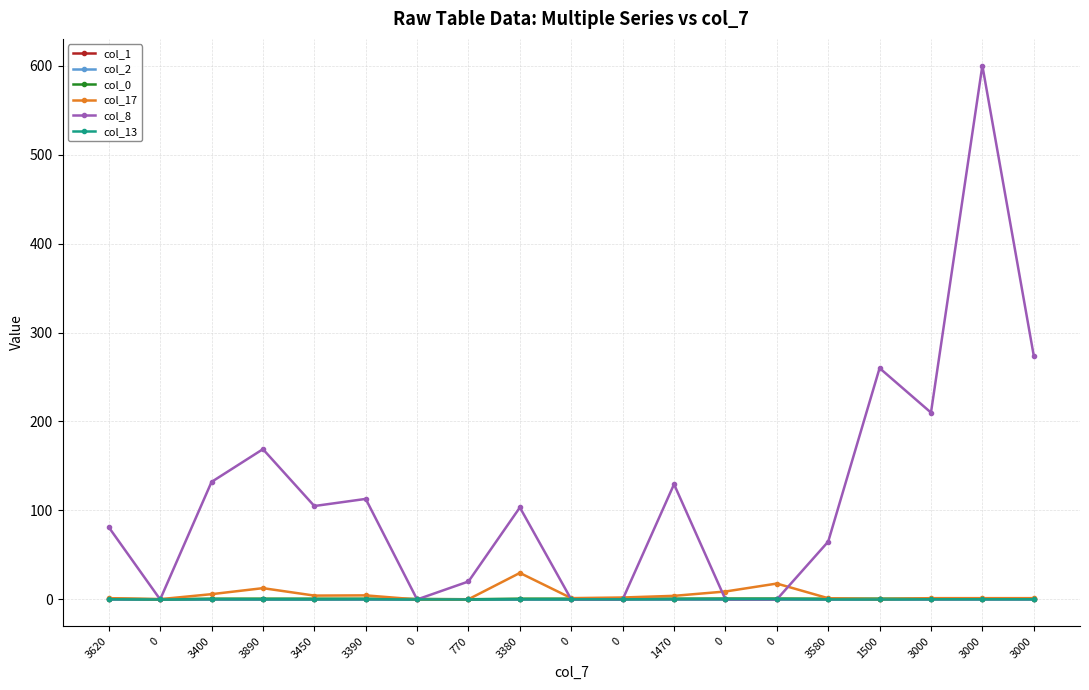

What is the spread (max minus min) of values at 0?

0.3